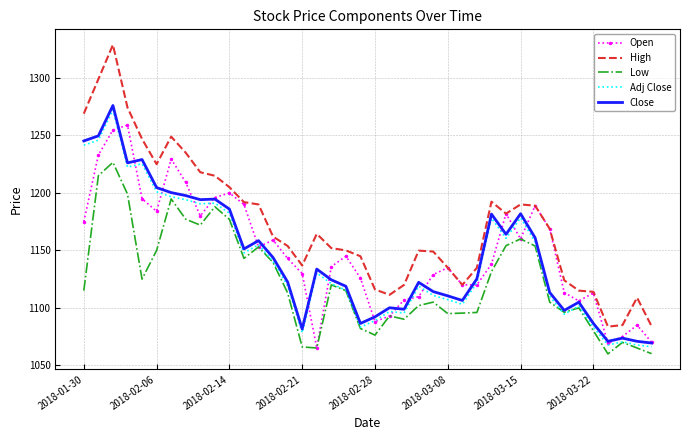

Which series has the largest range (max minus min)?

High